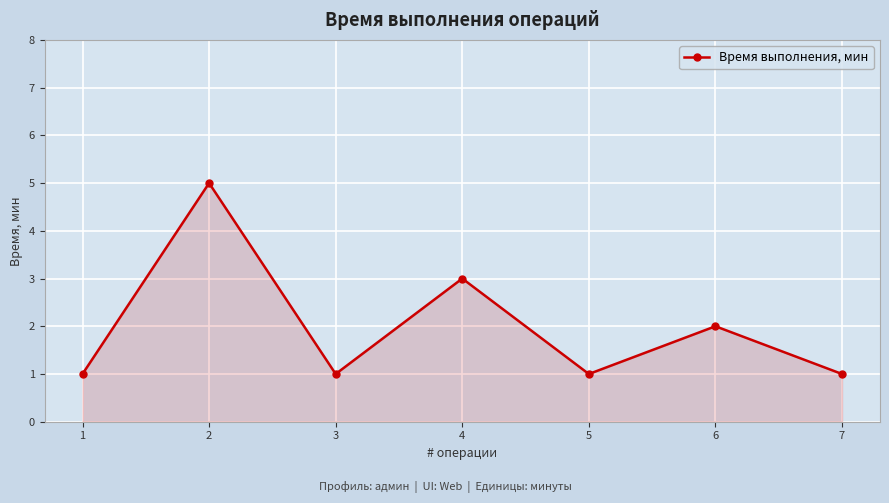

What is the difference between the values at 2 and 7?

4